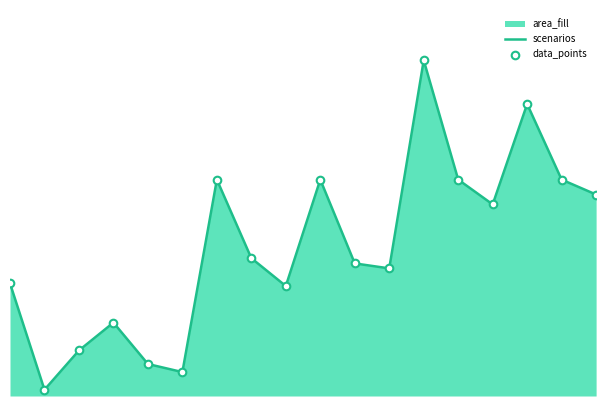

Which series reaches the maximum Y coordinate?

scenarios